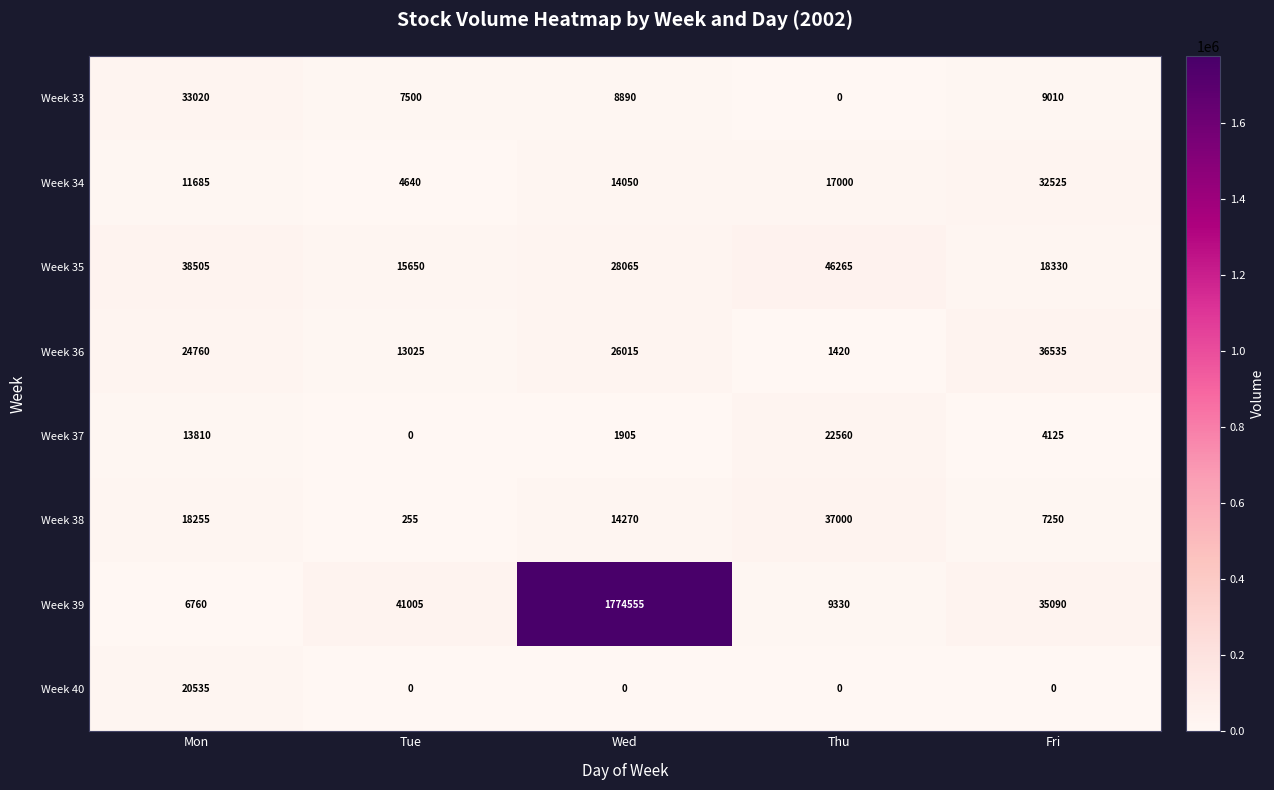

At which label is Week 36 closest to 18977?

Mon